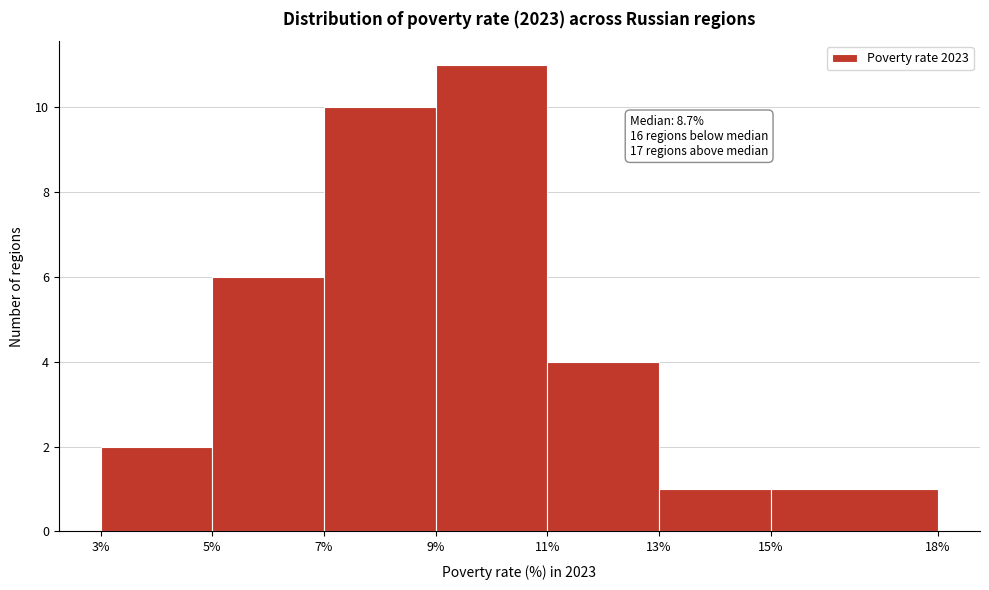

Which range on the x-axis has the tallest bar?

9% to 11%